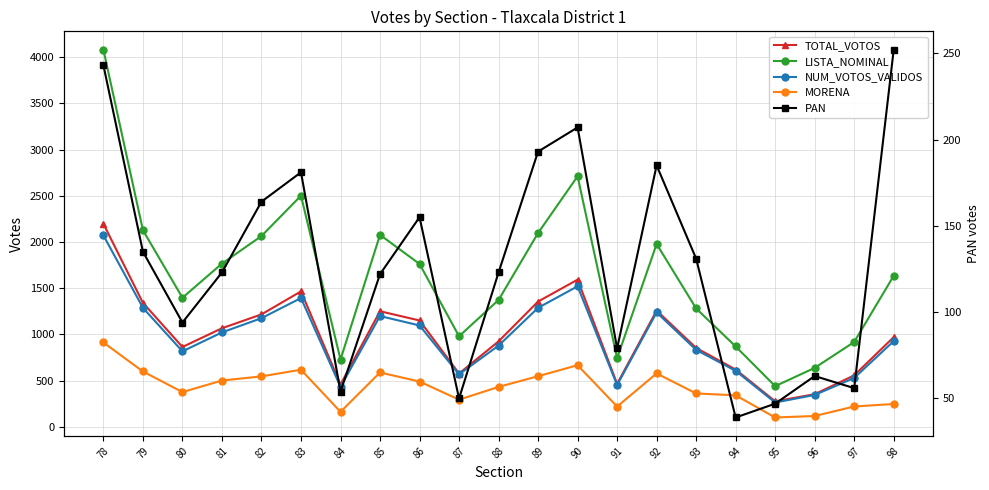

How many series are shown in this chart?

5